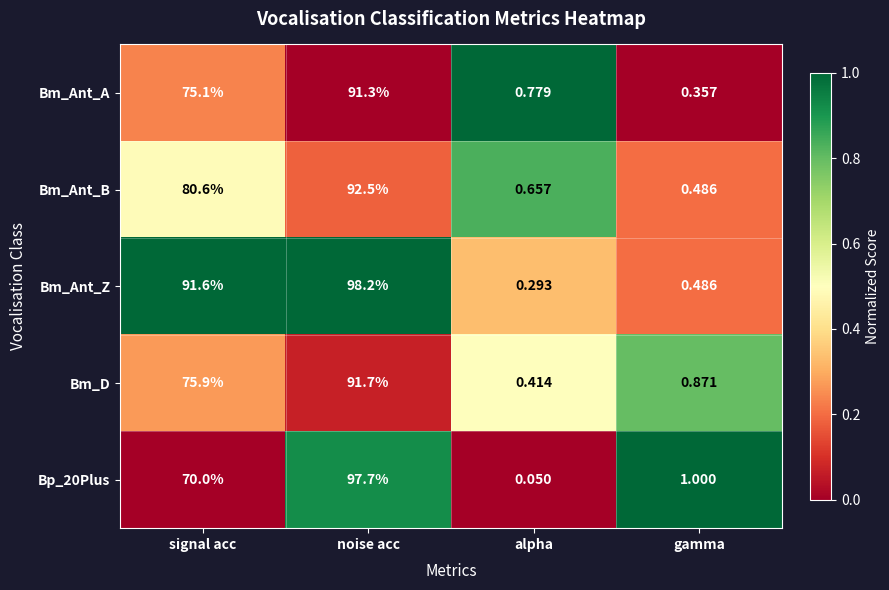

At which category is the sum across all series the highest?

alpha